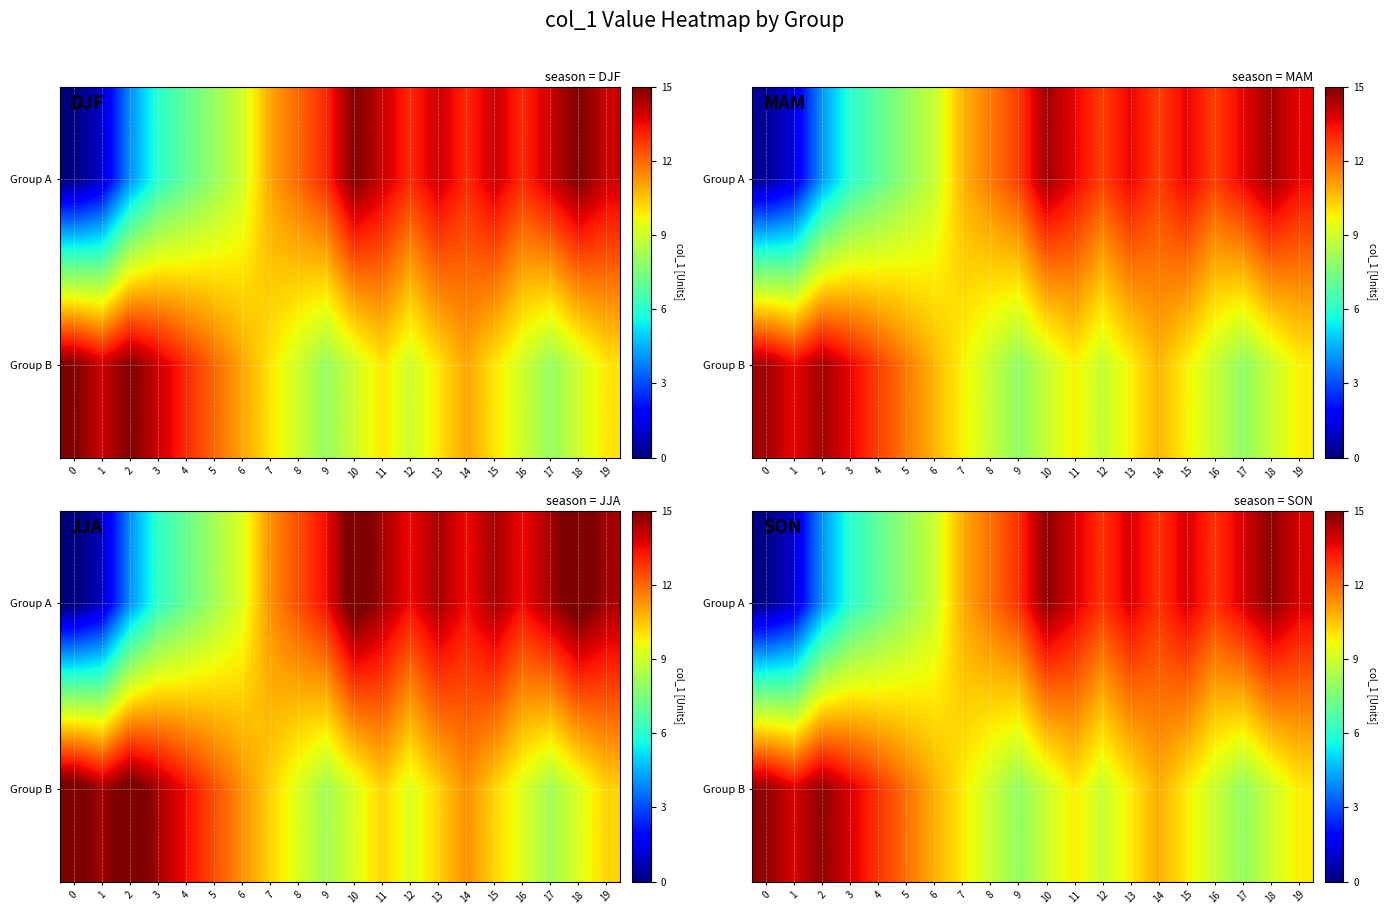

Between 5 and 2, which is larger?

5